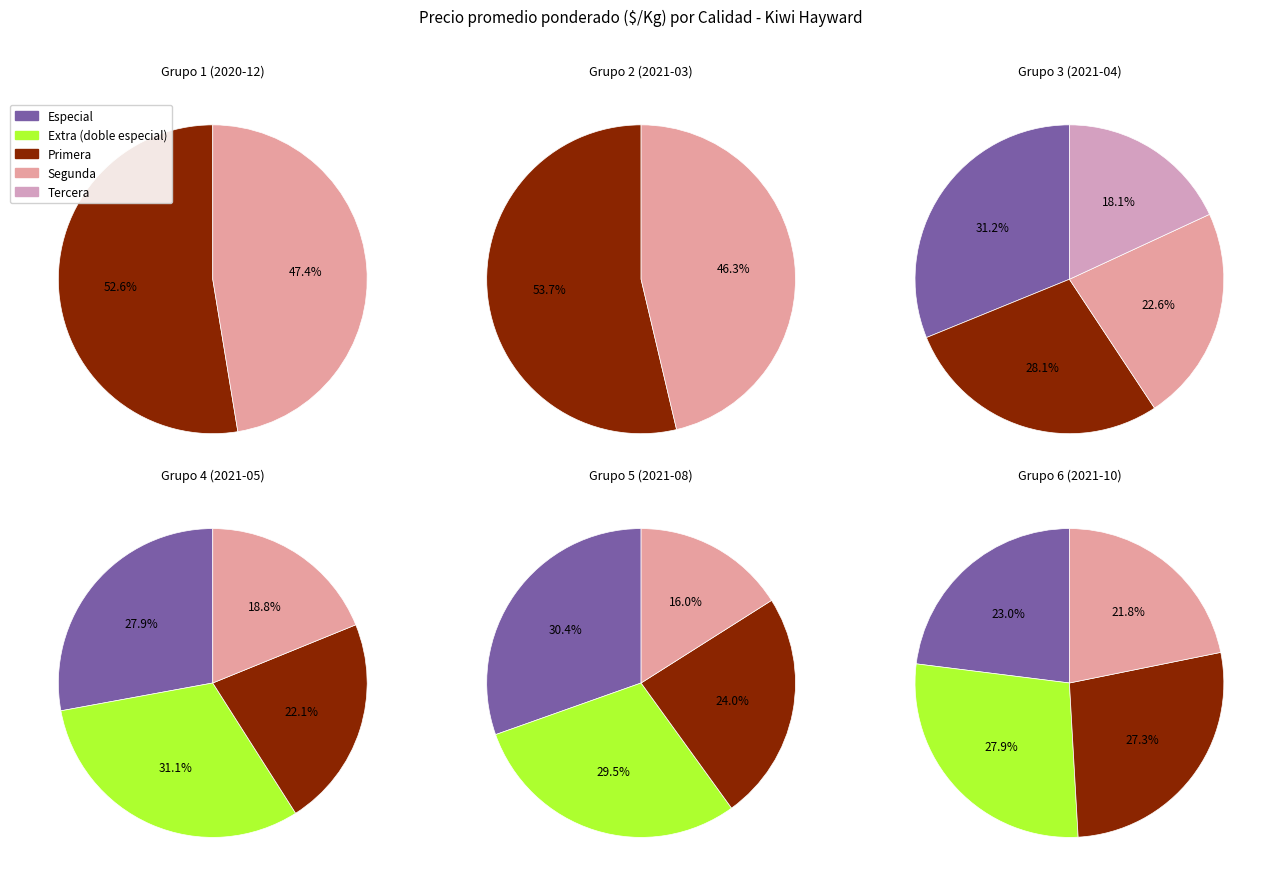

Count the number of slices in the pie.

5